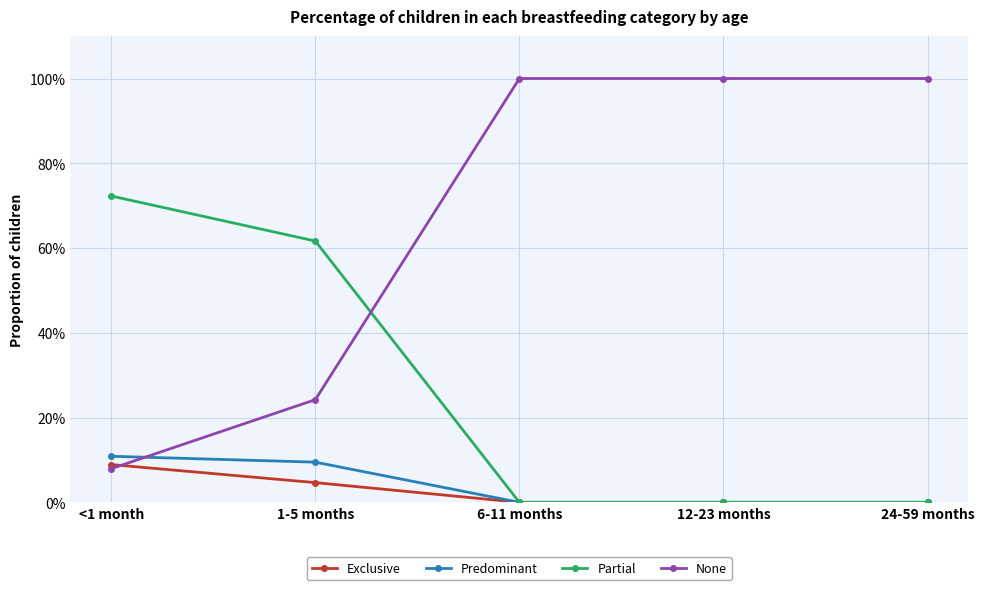

What is the difference between the highest and lowest values at 12-23 months?

1.0